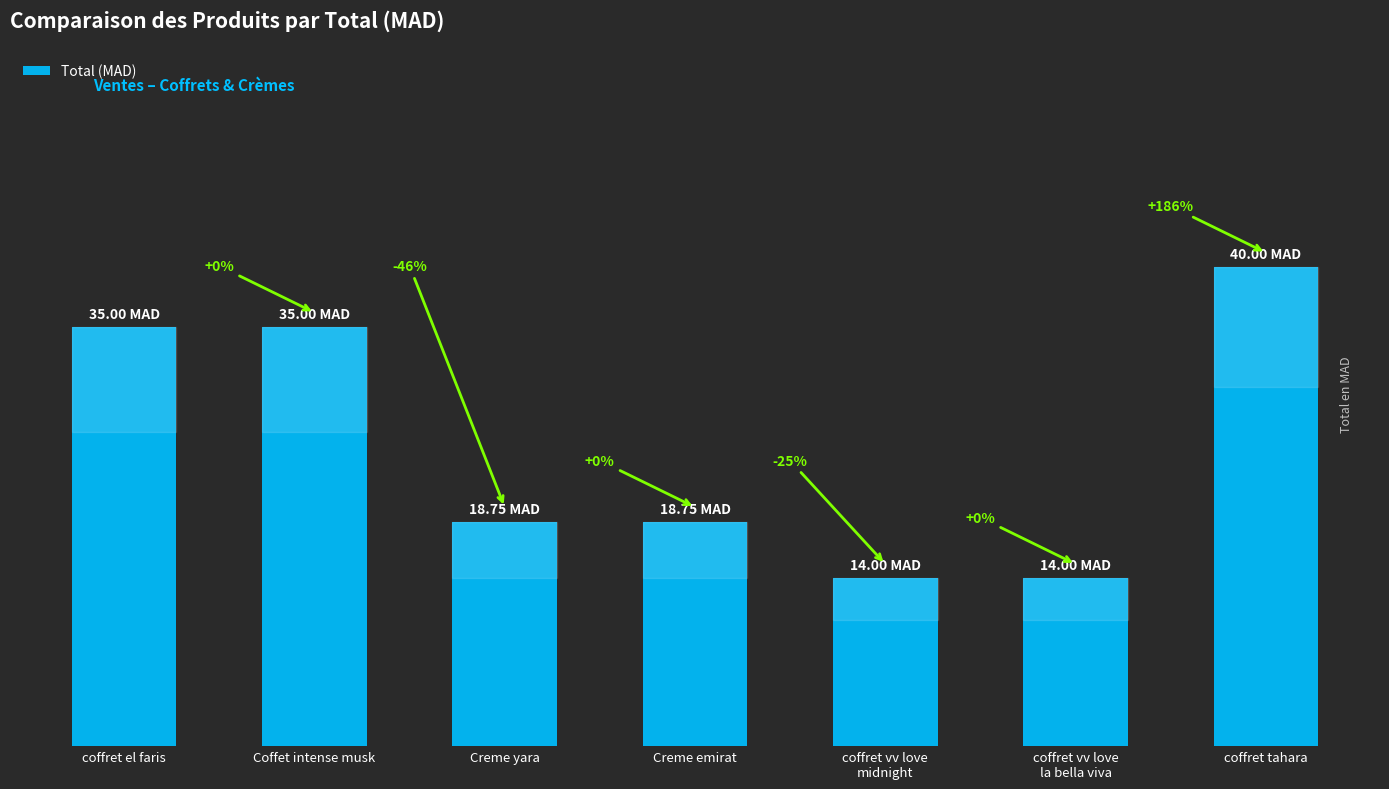

Which has a higher value, Coffet intense musk or coffret tahara?

coffret tahara